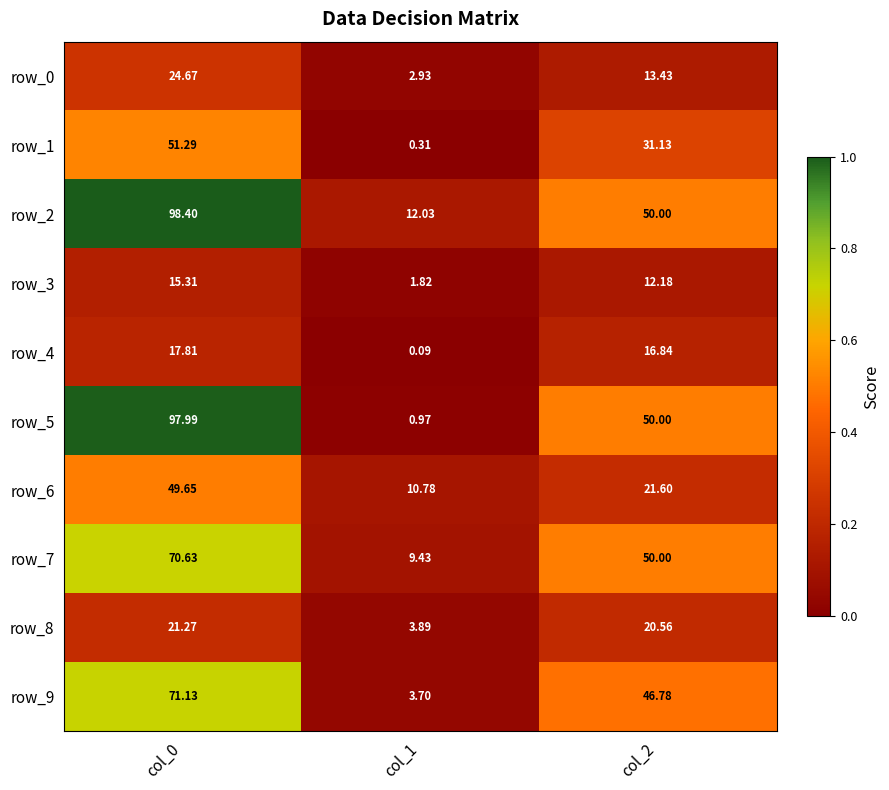

Reading left to right, what are all the values shown in this chart?

row_0: col_0=24.7	col_1=2.9	col_2=13.4
row_1: col_0=51.3	col_1=0.3	col_2=31.1
row_2: col_0=98.4	col_1=12.0	col_2=50.0
row_3: col_0=15.3	col_1=1.8	col_2=12.2
row_4: col_0=17.8	col_1=0.1	col_2=16.8
row_5: col_0=98.0	col_1=1.0	col_2=50.0
row_6: col_0=49.6	col_1=10.8	col_2=21.6
row_7: col_0=70.6	col_1=9.4	col_2=50.0
row_8: col_0=21.3	col_1=3.9	col_2=20.6
row_9: col_0=71.1	col_1=3.7	col_2=46.8